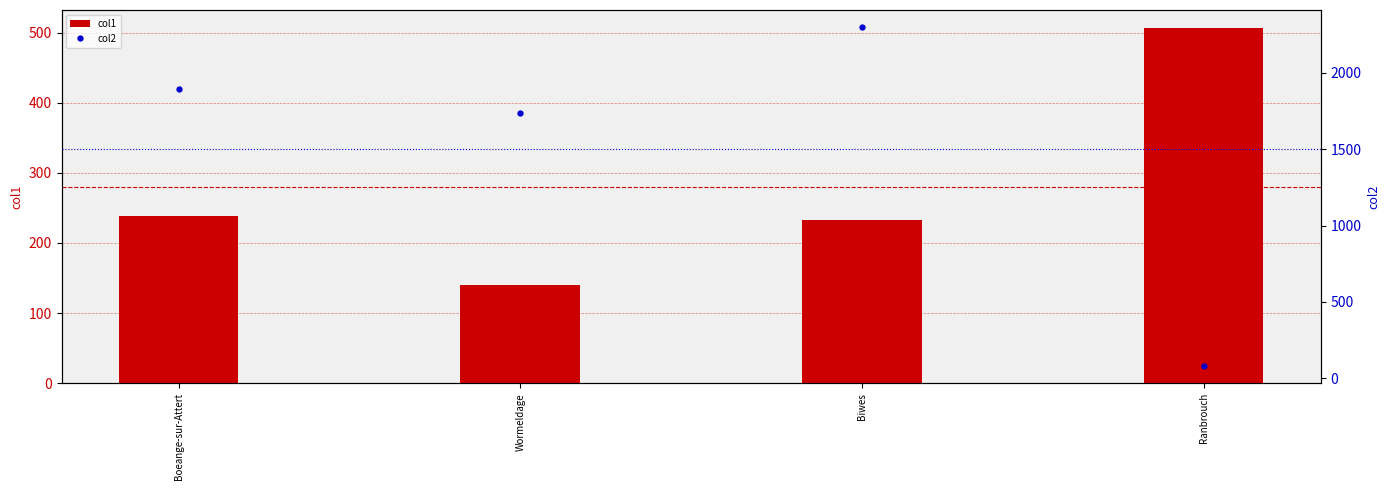

What is the difference between the col1 values at Biwes and Wormeldage?

93.3